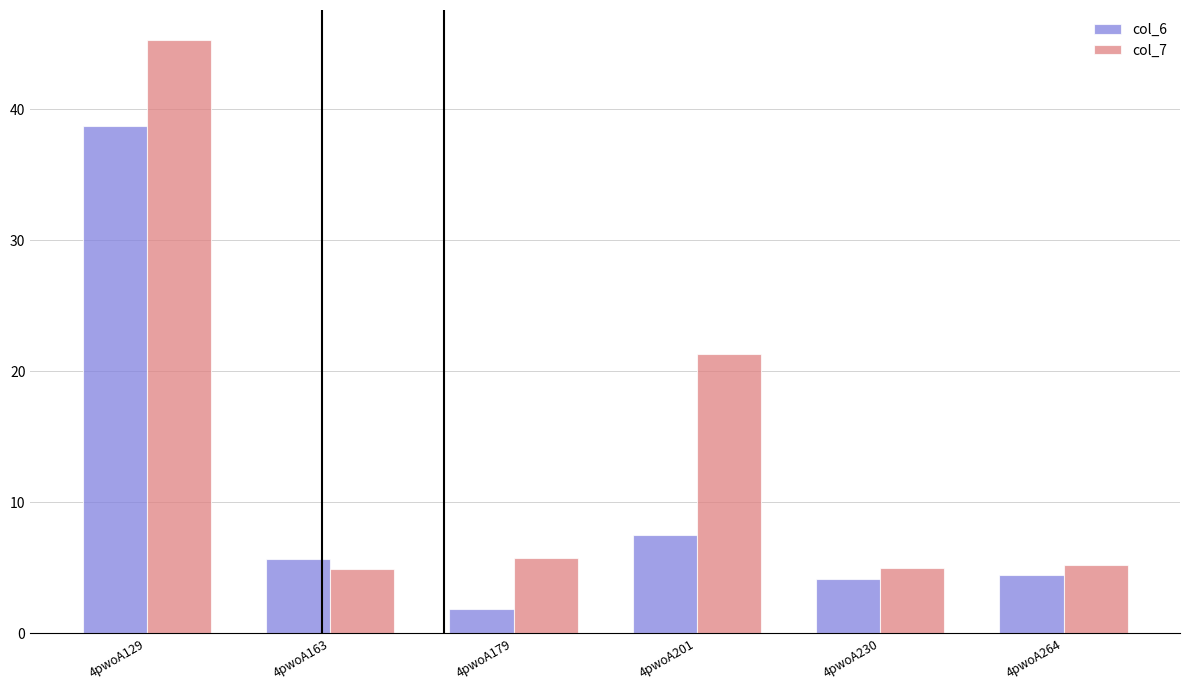

What is the total value across all series at 4pwoA201?

28.8